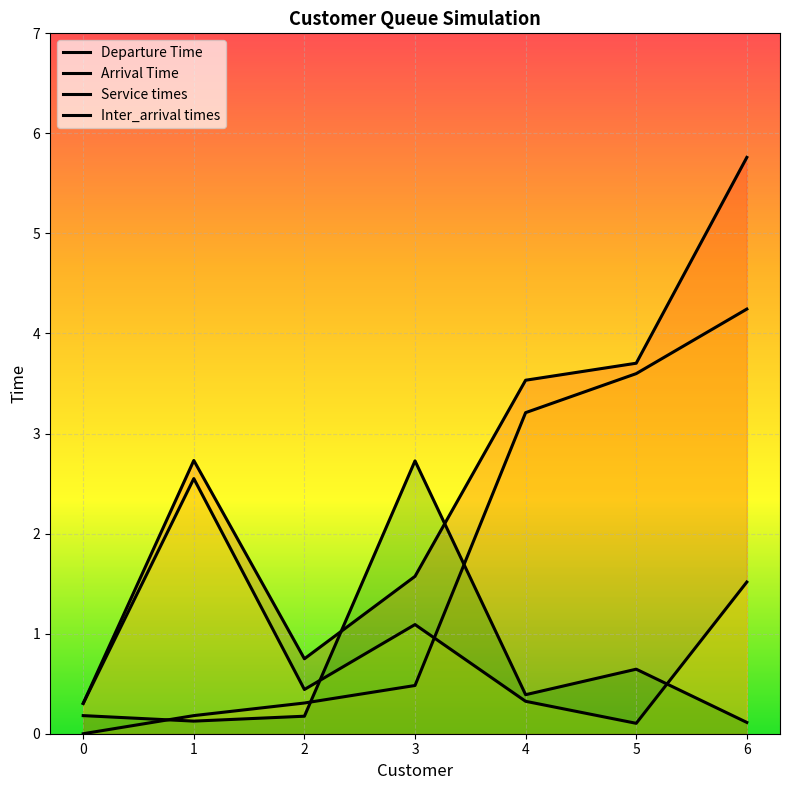

How many categories are shown in the chart?

7